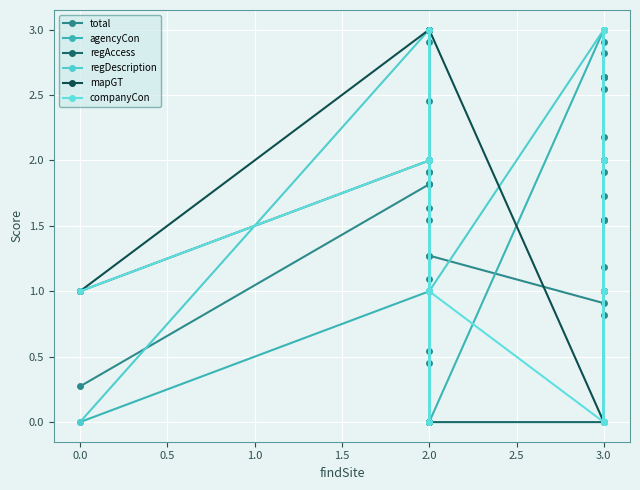

How many intersections are there between regDescription and companyCon?

6